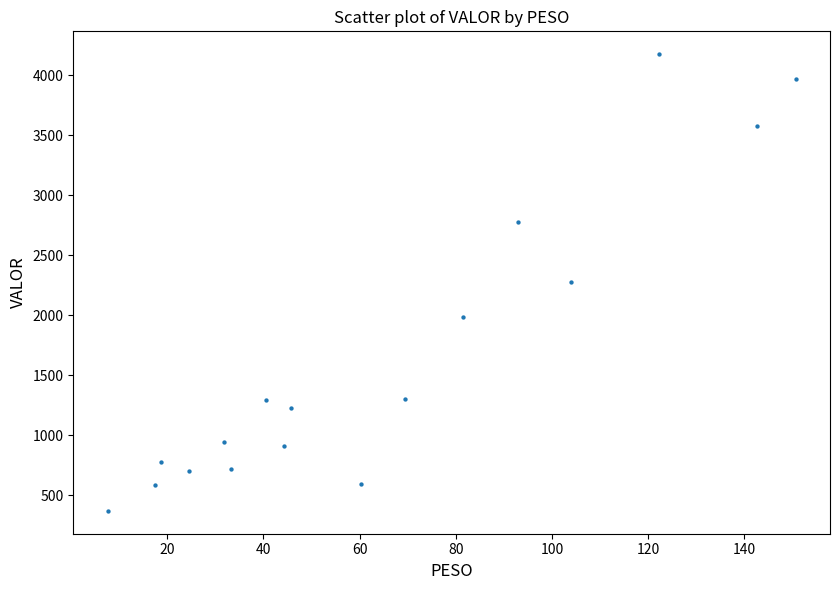

What is the range of Y values (max minus min)?

3806.1